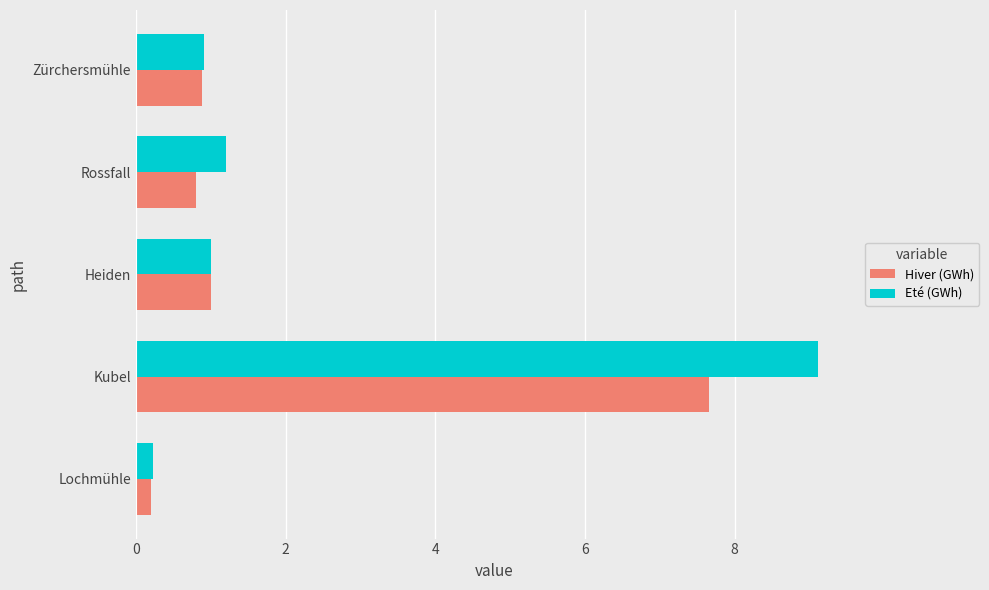

What are all the series names shown in the legend?

Hiver (GWh), Eté (GWh)